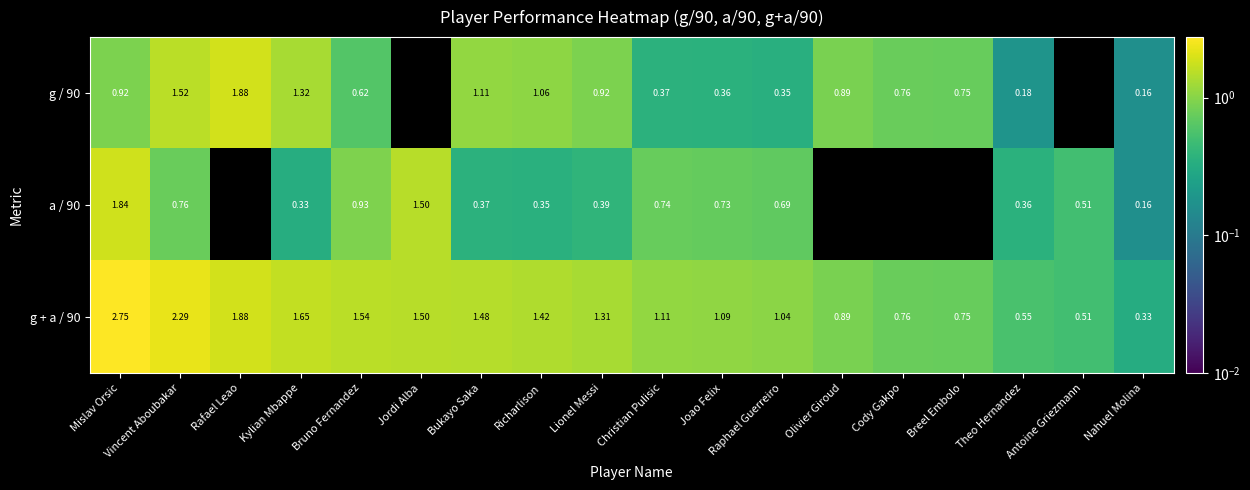

Is the value of a / 90 at Antoine Griezmann greater than the value of g + a / 90 at Bukayo Saka?

No